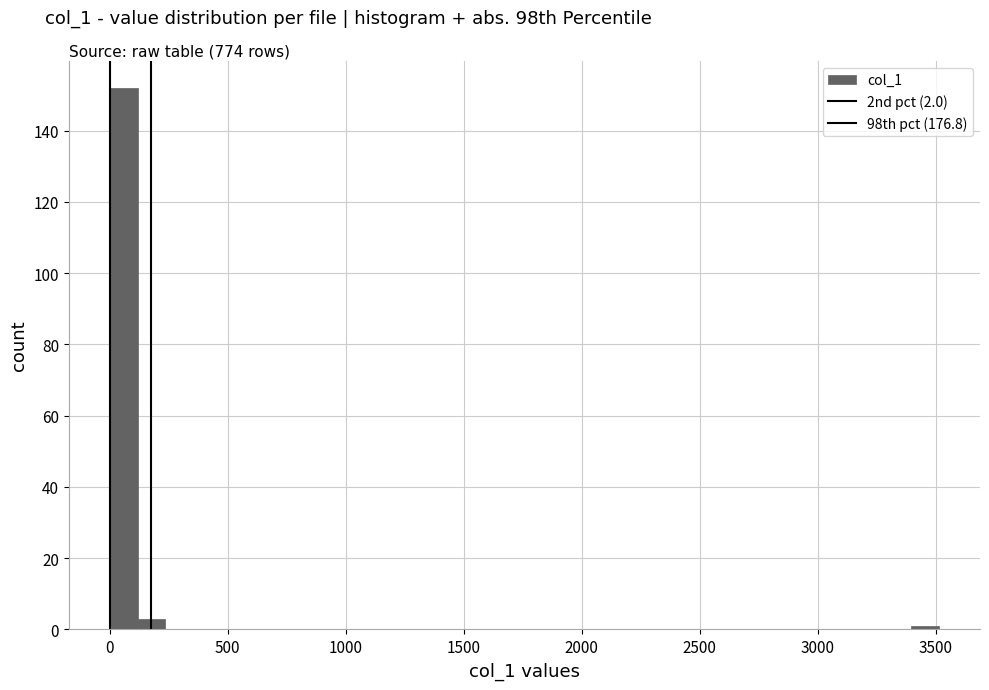

Read against the x-axis, roughly where is the centre of the tallest bar?

50